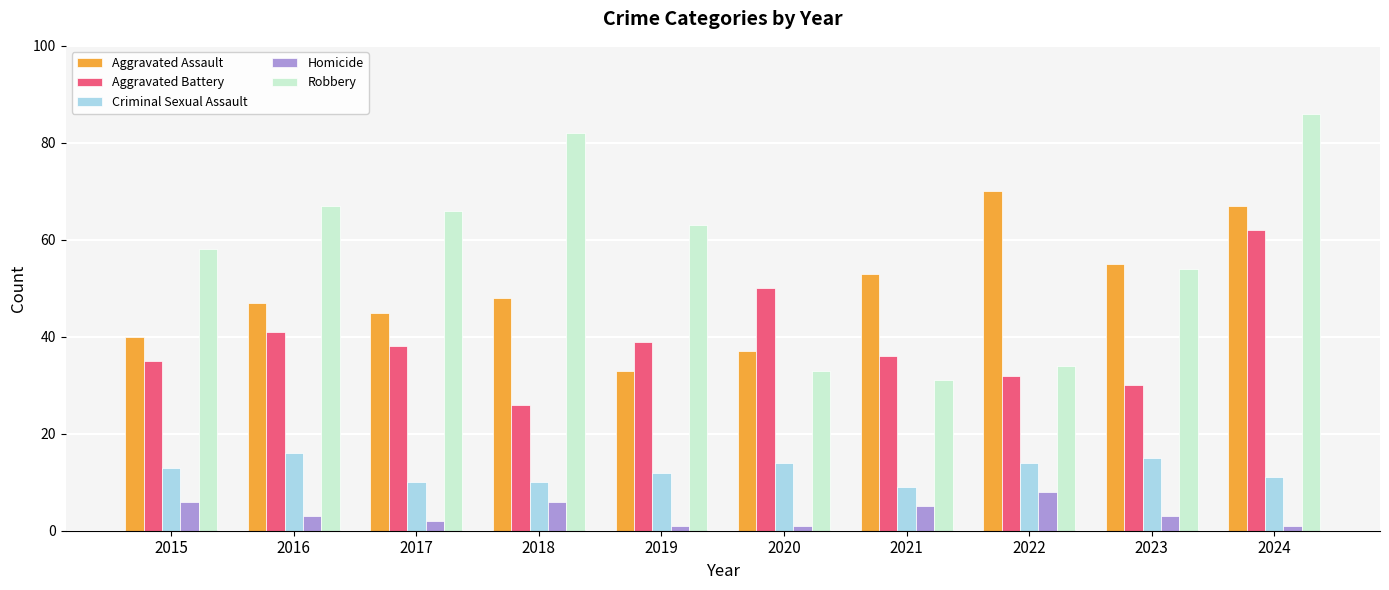

What is the sum of all Homicide values?

36